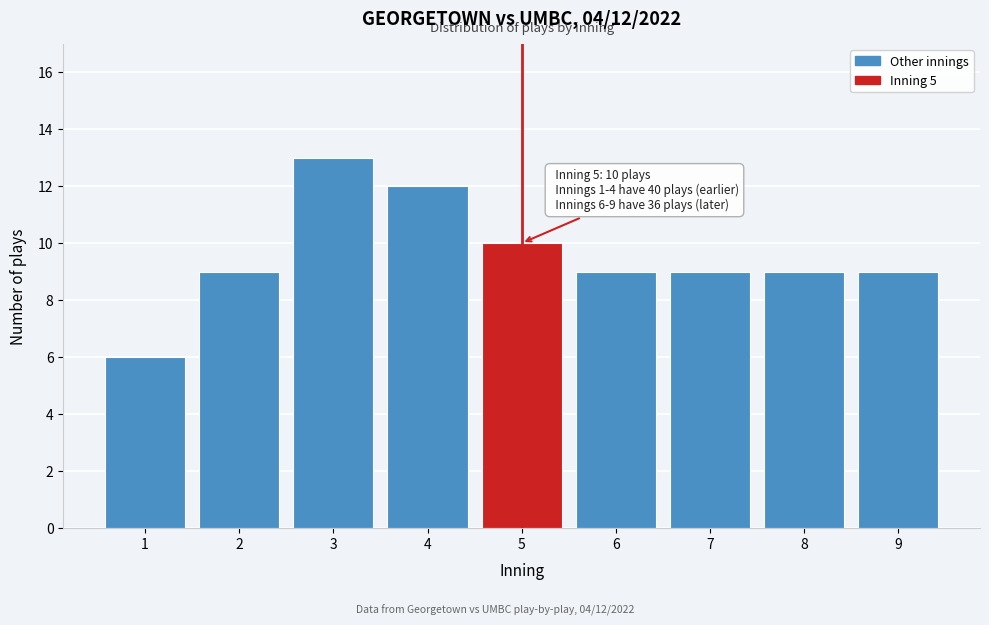

Reading right to left, what are all the values shown in this chart?

9=9	8=9	7=9	6=9	5=10	4=12	3=13	2=9	1=6